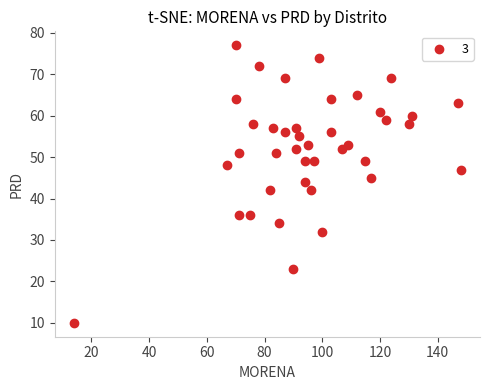

What is the range of Y values (max minus min)?

67